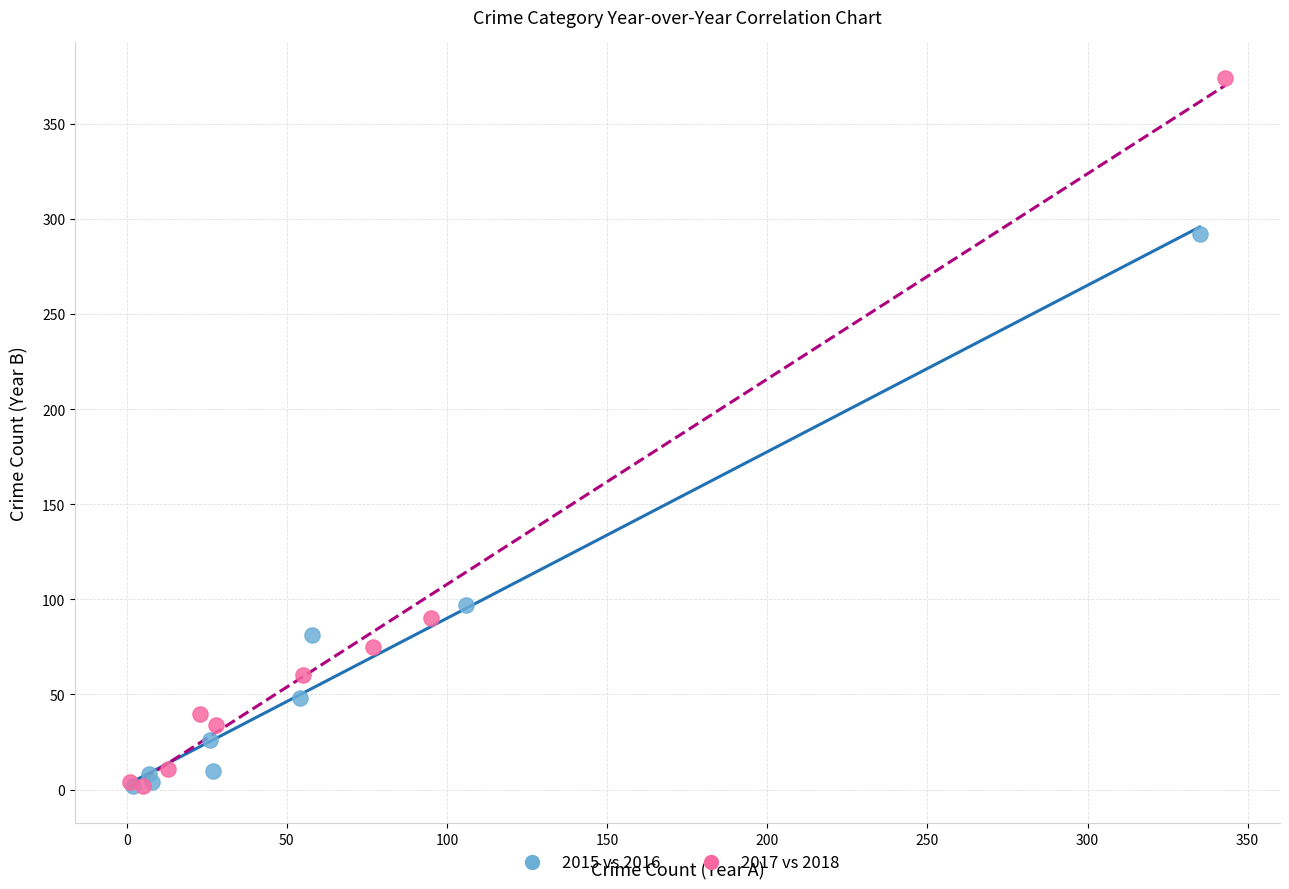

Which series reaches the maximum Y coordinate?

2017 vs 2018